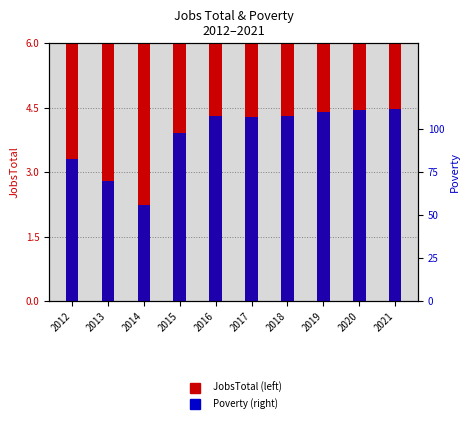

The Poverty series shows 83 at 2012. True or false?

True